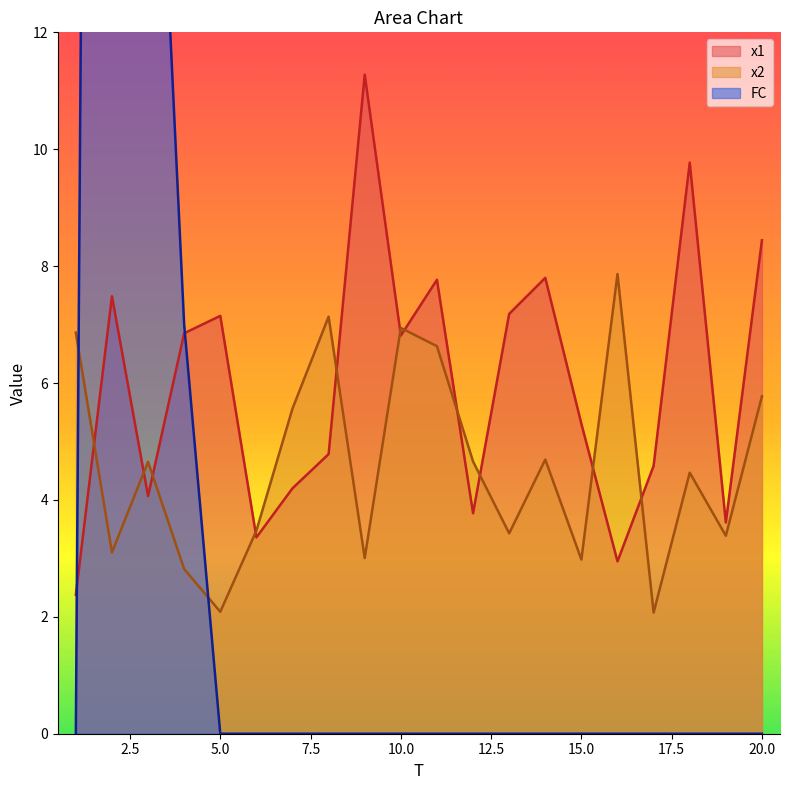

Which series changed the most between 12 and 14?

x1